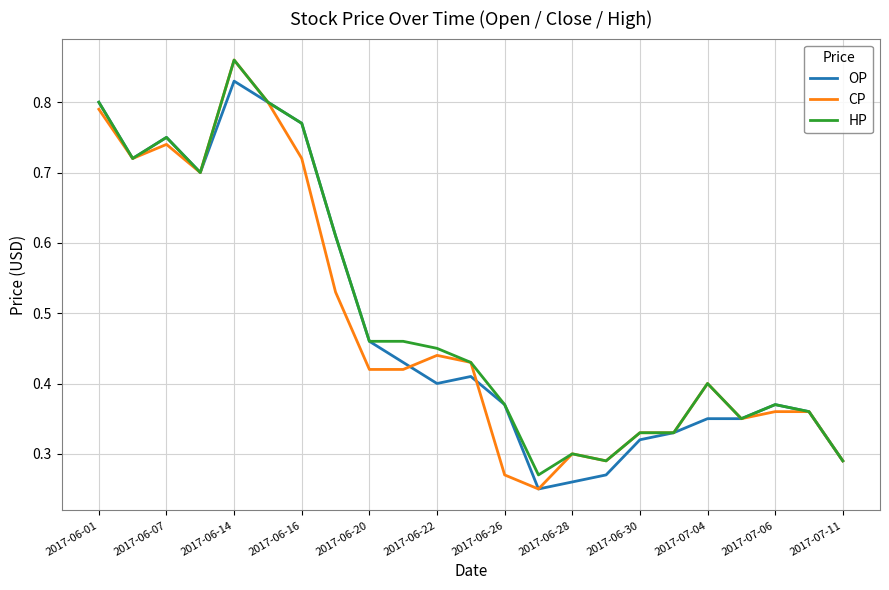

What are all the series names shown in the legend?

OP, CP, HP